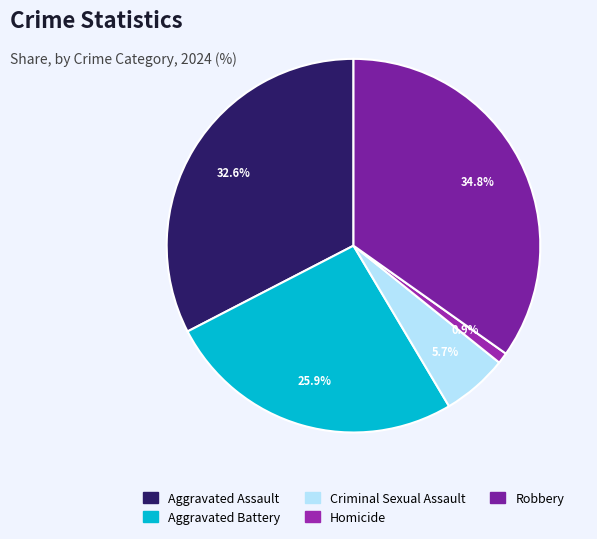

How many slices are in this pie chart?

5